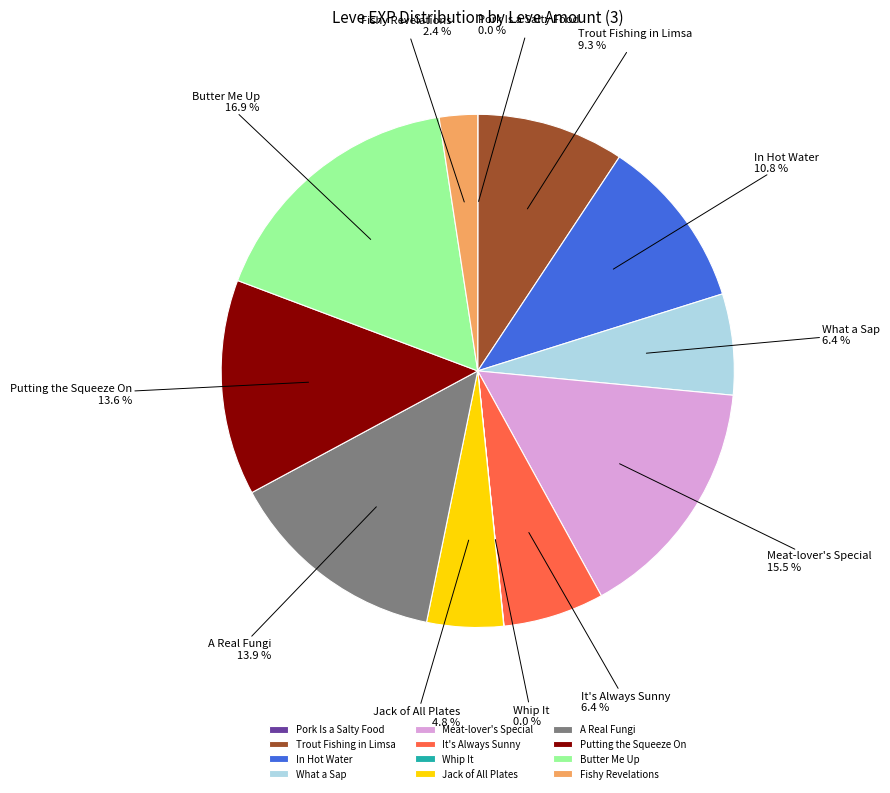

What is the largest slice in the pie chart?

Butter Me Up